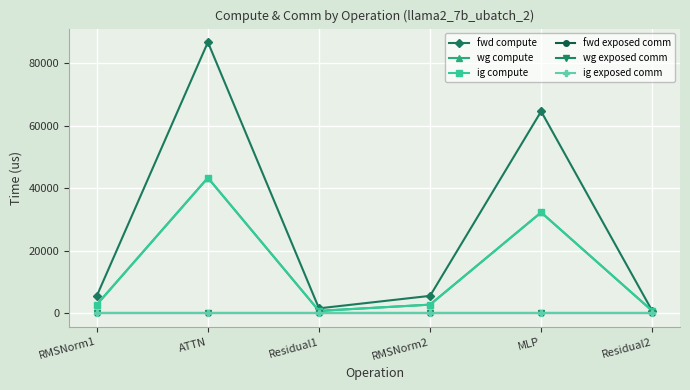

At which label is ig compute closest to 22057?

MLP